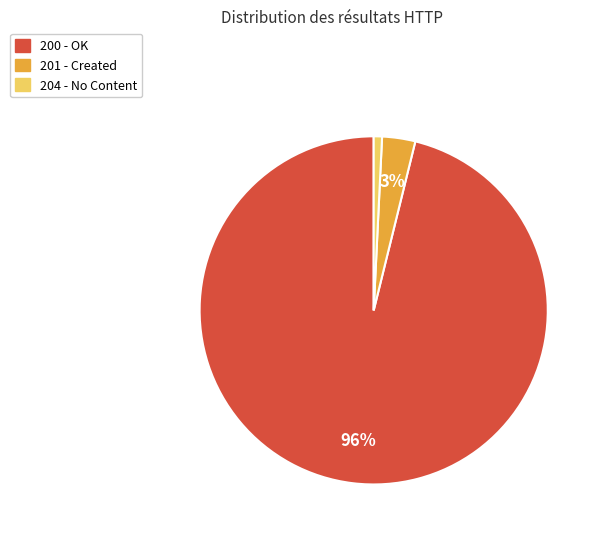

To the nearest percent, what is the average slice percentage?

33%